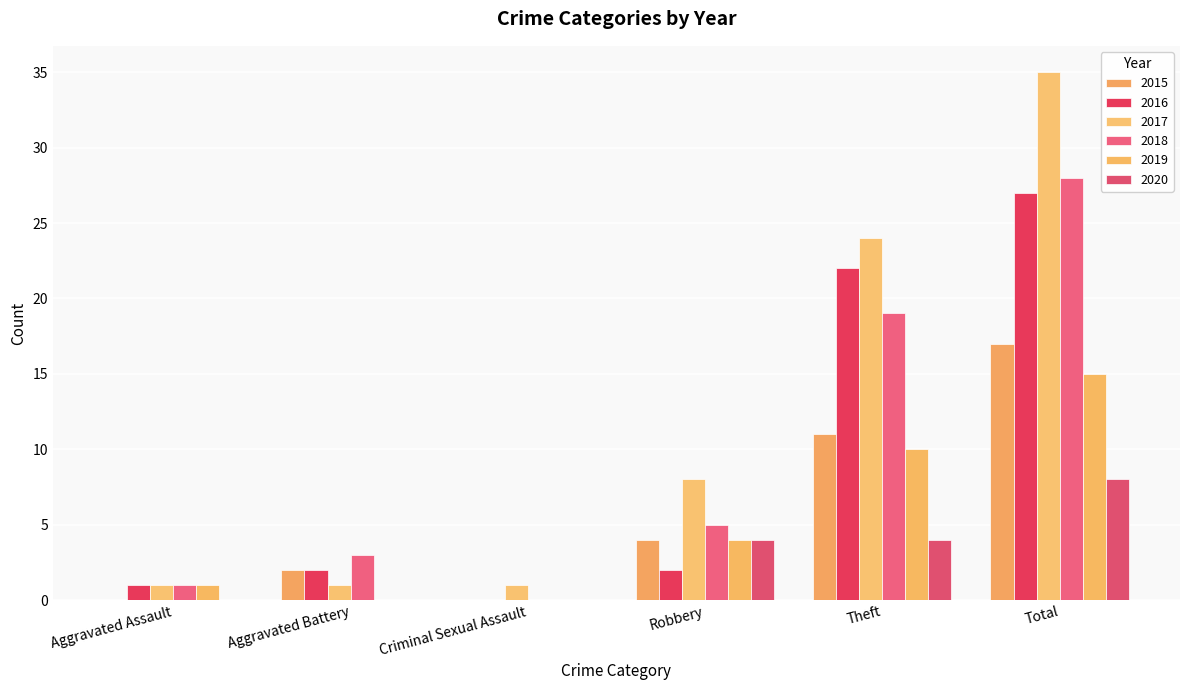

What is the spread (max minus min) of values at Theft?

20